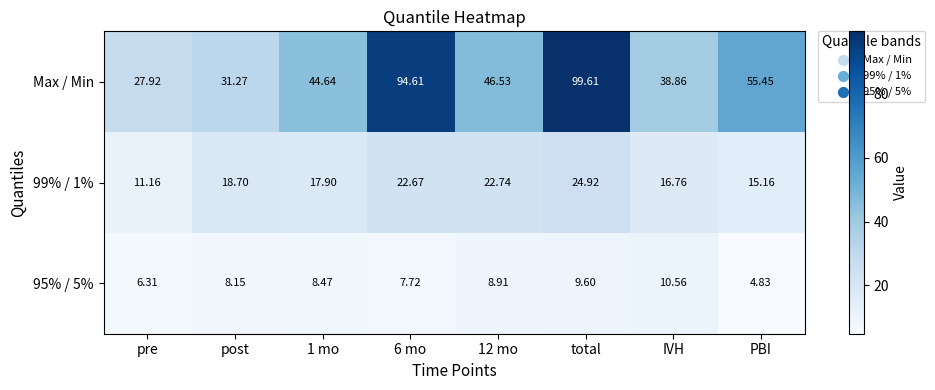

At how many categories does at least one series exceed 28?

7